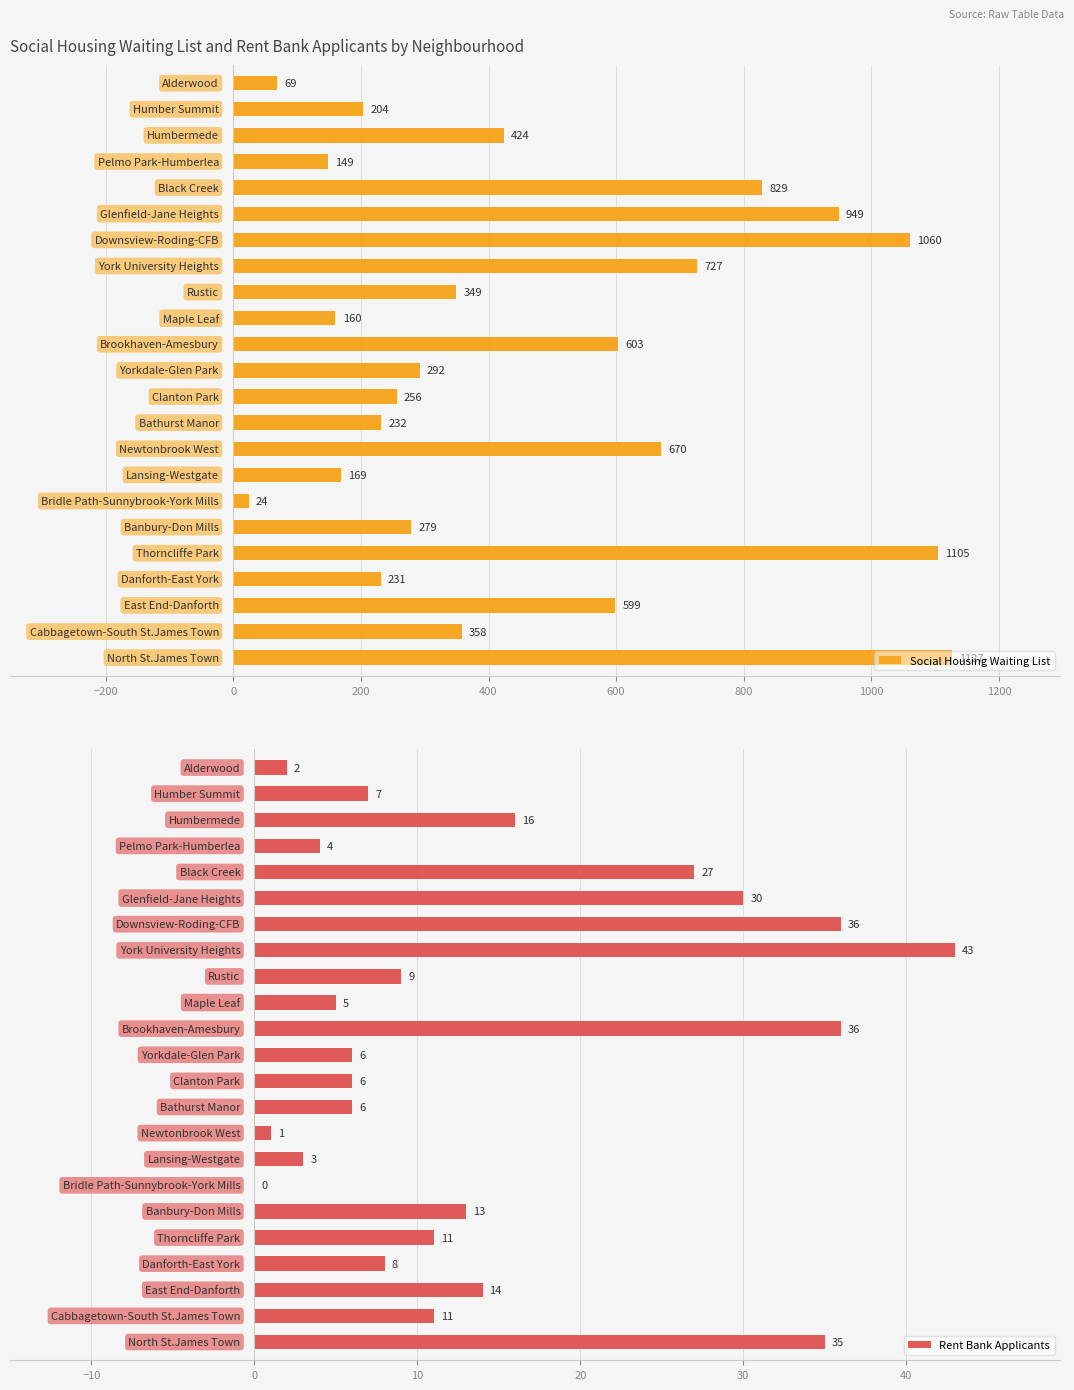

What is the average value of the Social Housing Waiting List series?

472